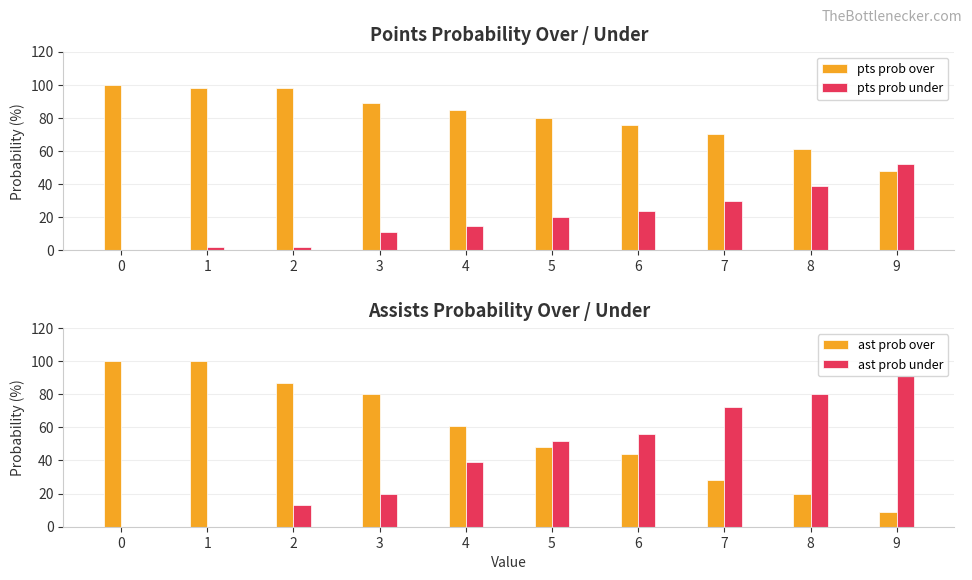

How many values in the pts prob under series exceed 20?

4